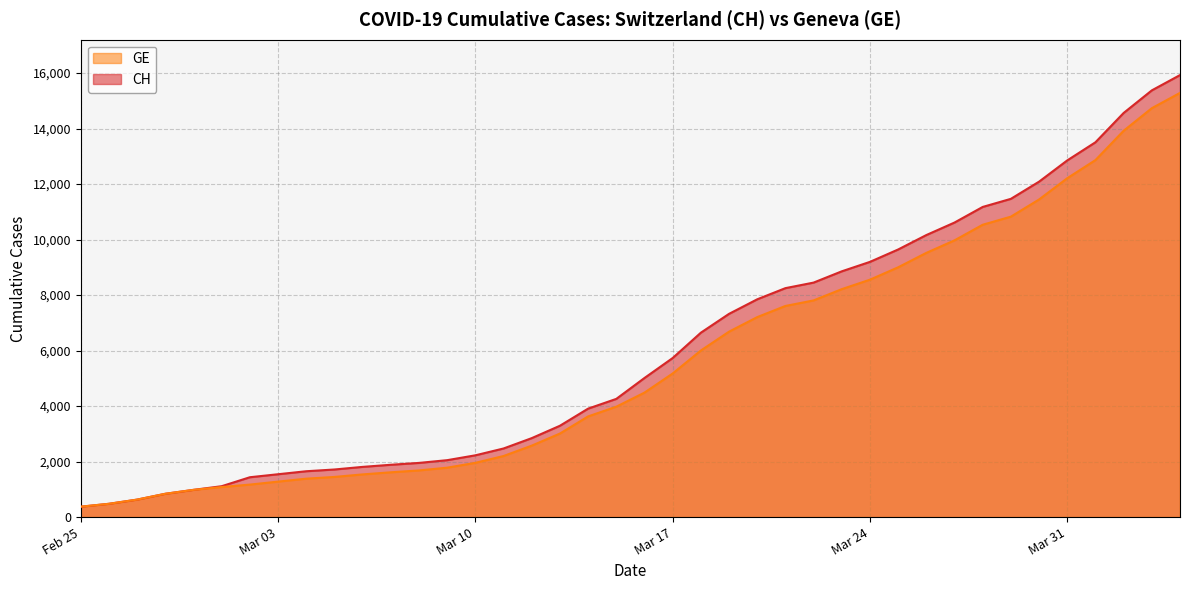

Is the value of GE at 2020-02-26 greater than the value of CH at 2020-03-22?

No